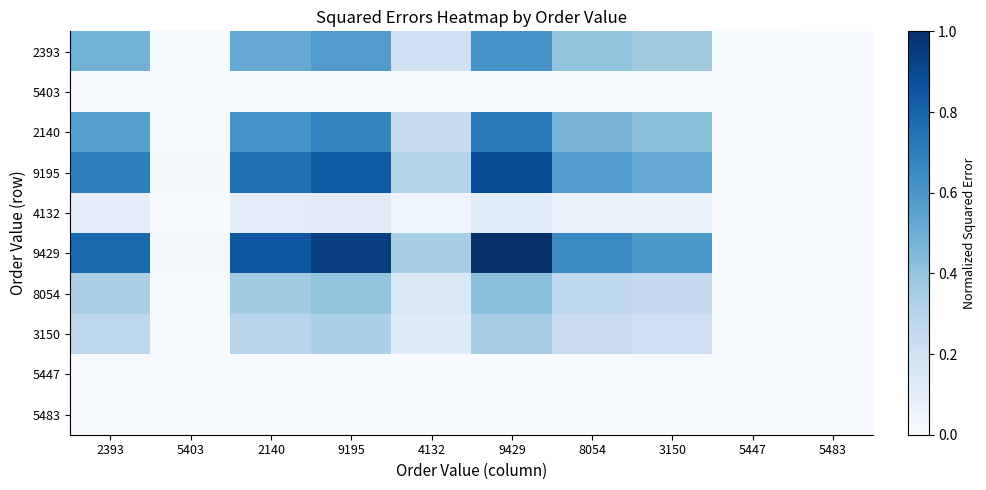

List the series in order of their peak value, highest first.

9429, 9195, 2140, 2393, 8054, 3150, 4132, 5403, 5447, 5483